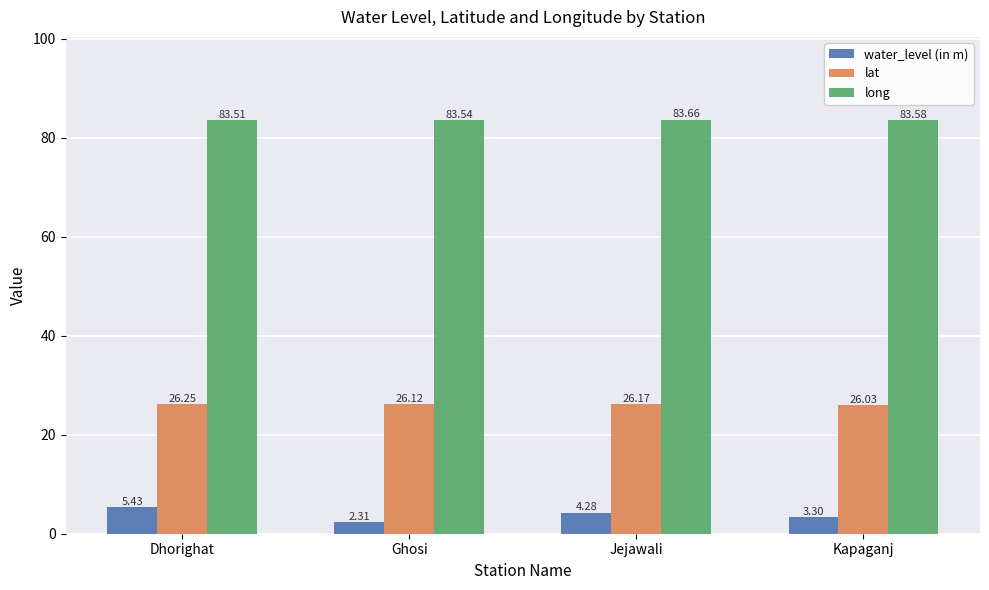

Between Ghosi and Kapaganj, which series saw the biggest shift?

water_level (in m)